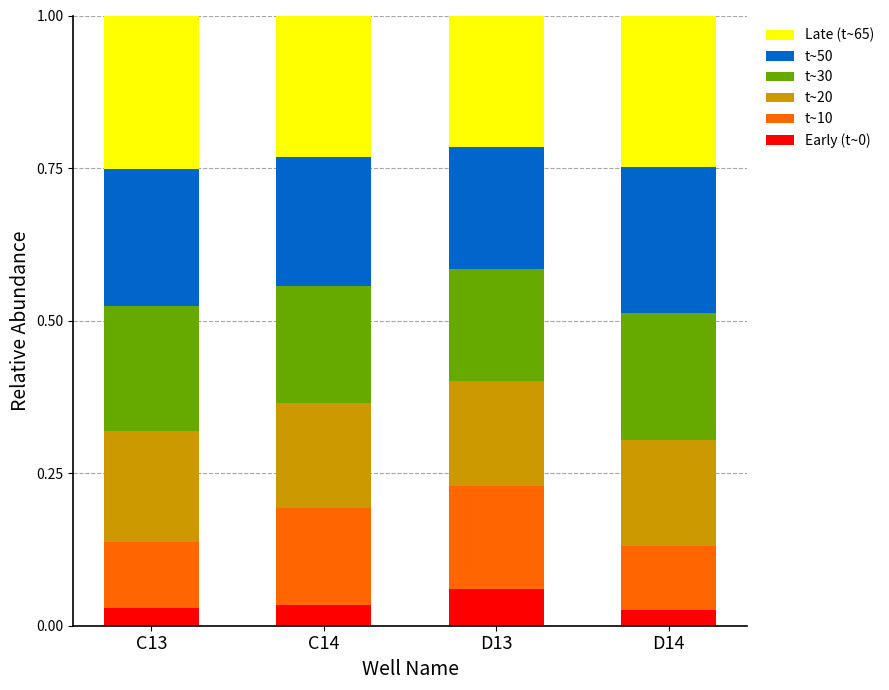

What is the total value across all series at D14?

1.0